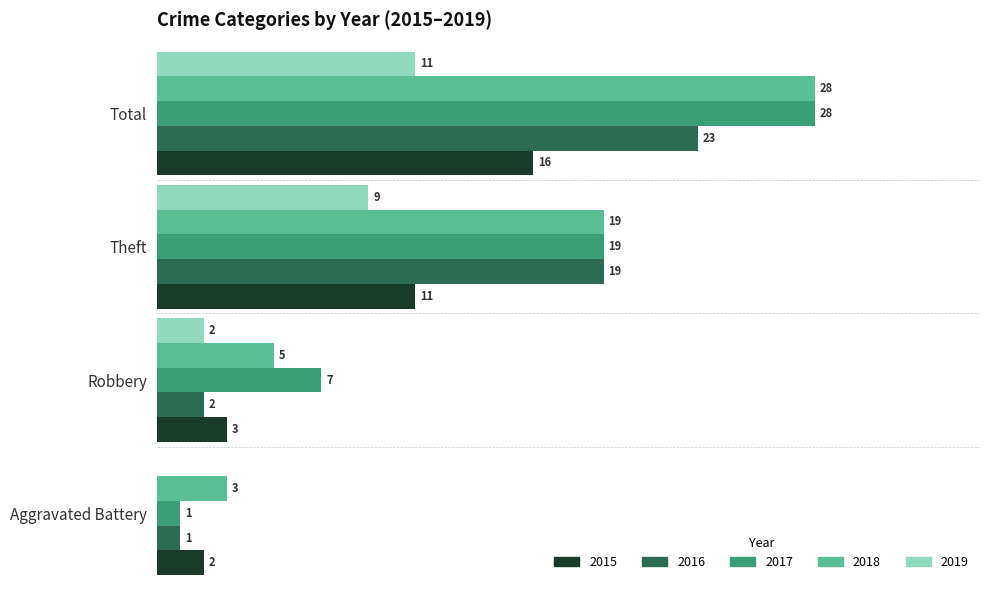

At which label is 2015 closest to 9?

Theft